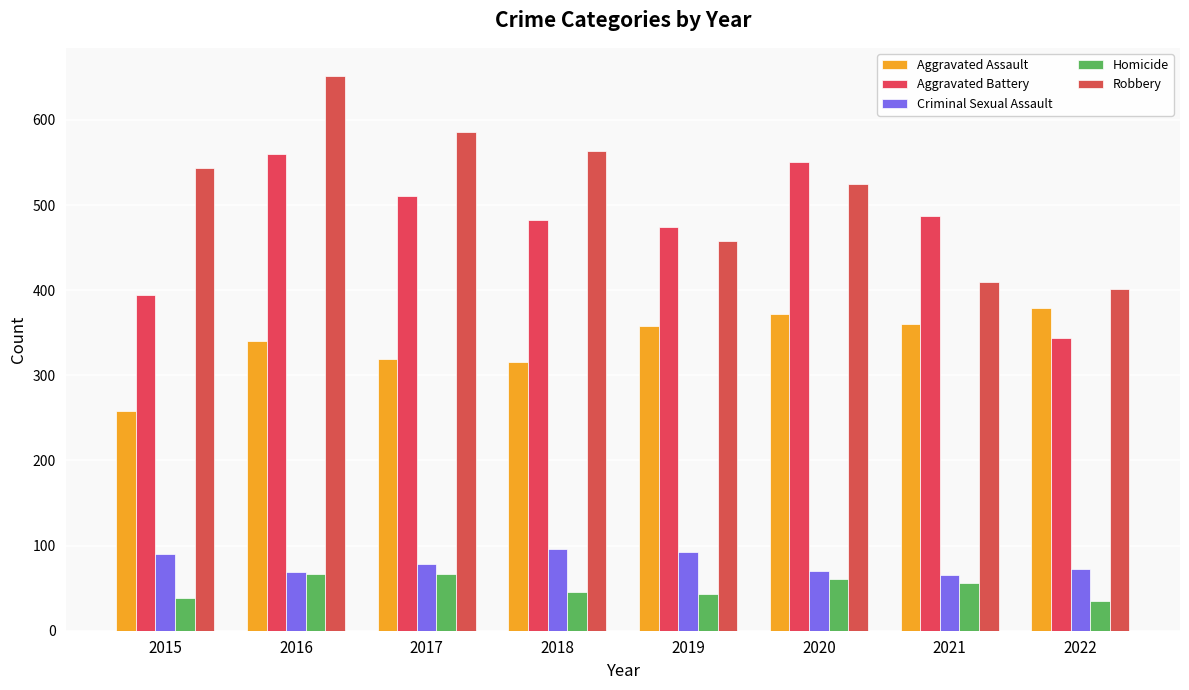

At 2022, list the series in order from smallest to largest.

Homicide, Criminal Sexual Assault, Aggravated Battery, Aggravated Assault, Robbery